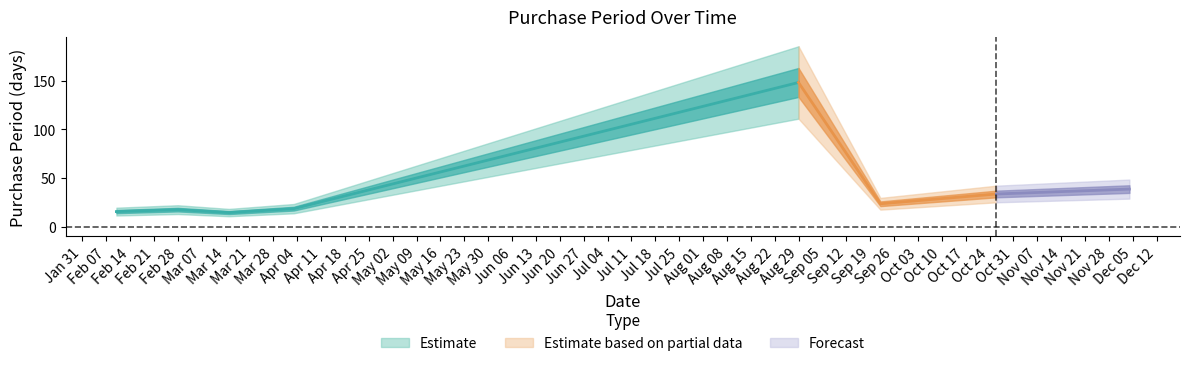

List the labels in order of value, largest first.

2017-08-29, 2017-12-04, 2017-10-26, 2017-09-22, 2017-04-03, 2017-02-28, 2017-02-10, 2017-03-15